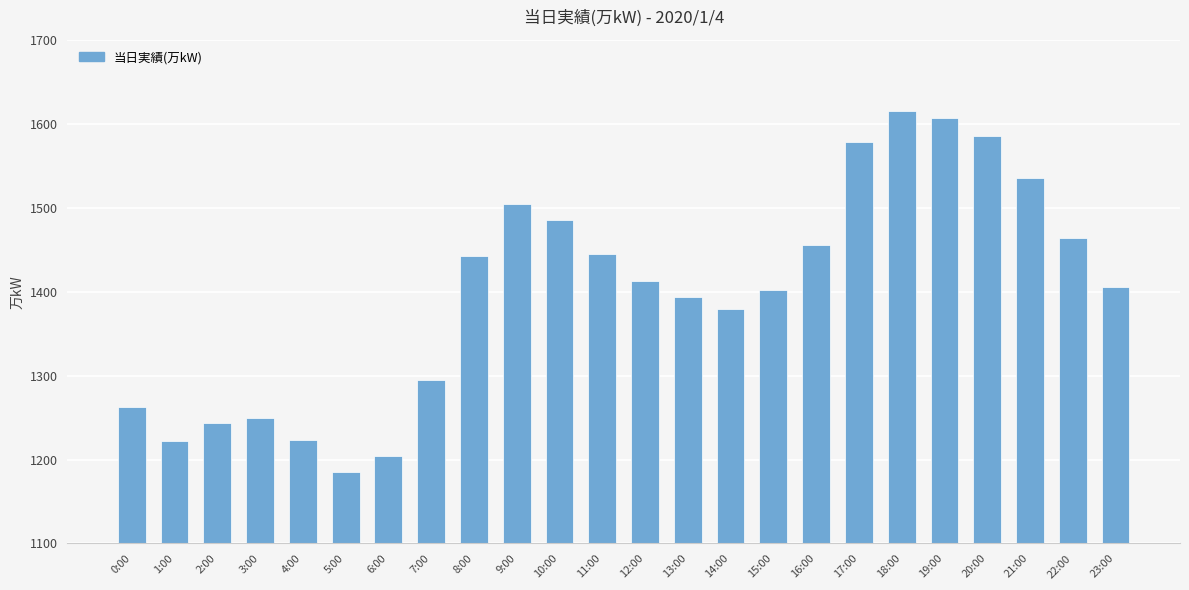

What is the approximate value at 15:00?

1402